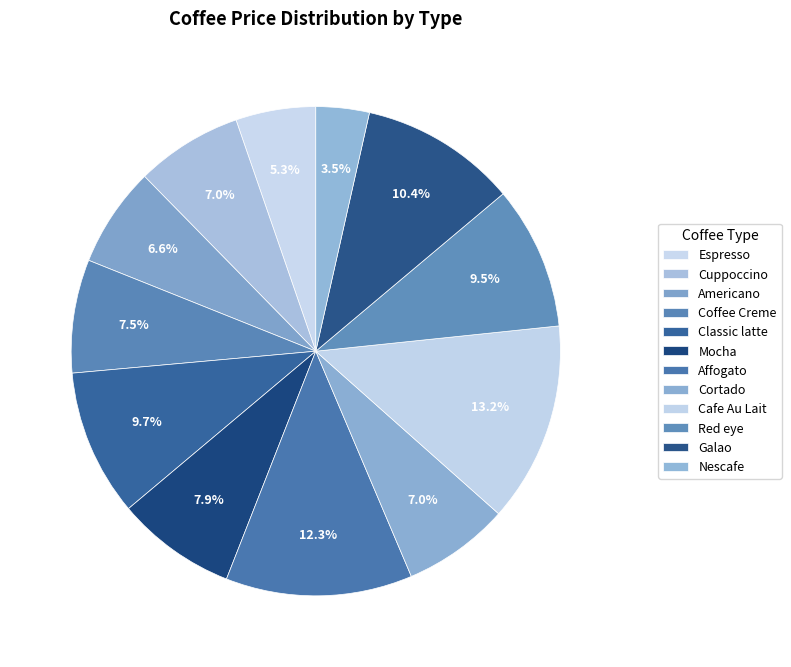

Which slice is the largest?

Cafe Au Lait